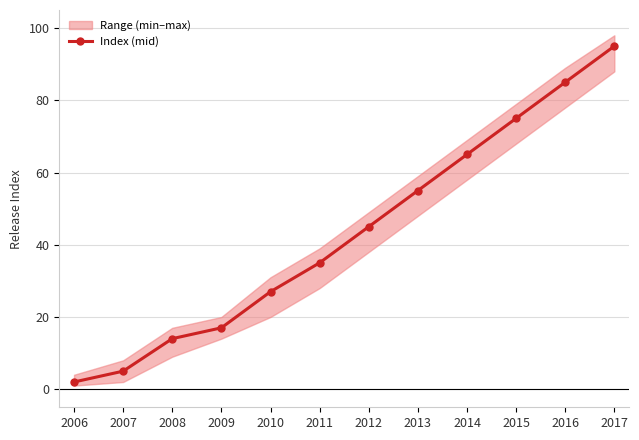

Which label corresponds to the largest value in the chart?

2017